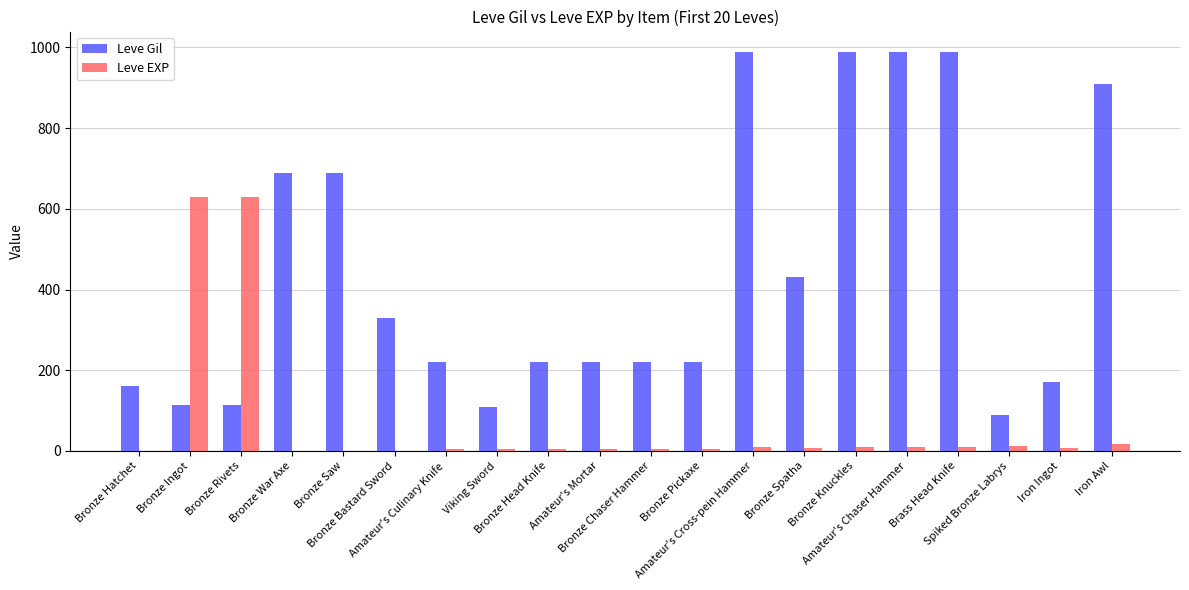

Where is Leve Gil nearest to the value 540?

Bronze Spatha